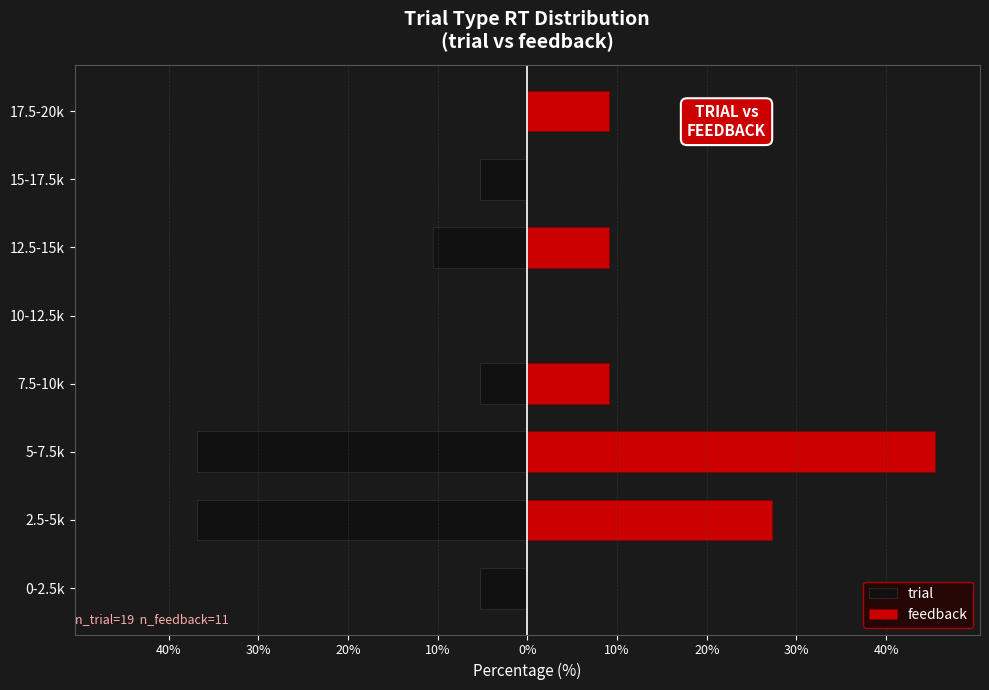

The value of trial at 12.5-15k is -6.4. True or false?

False